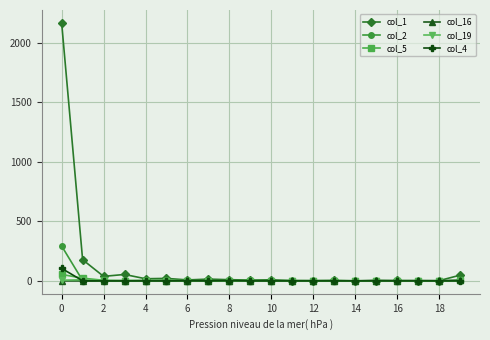

True or false: col_16 has more than 0 interior local peaks.

True